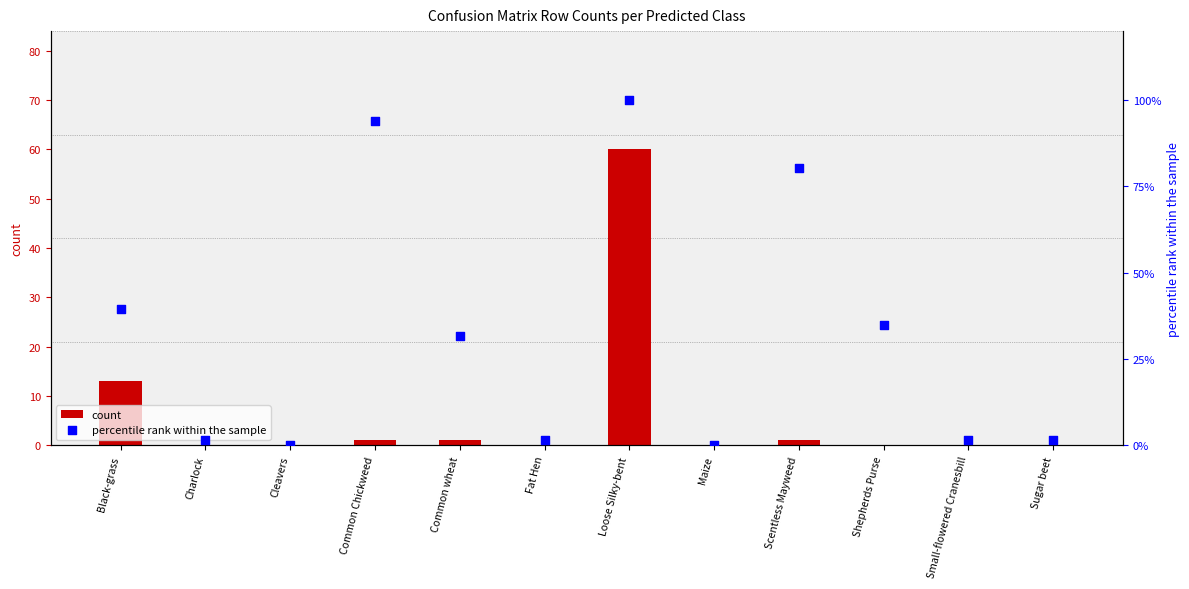

At how many categories does at least one series exceed 97?

1